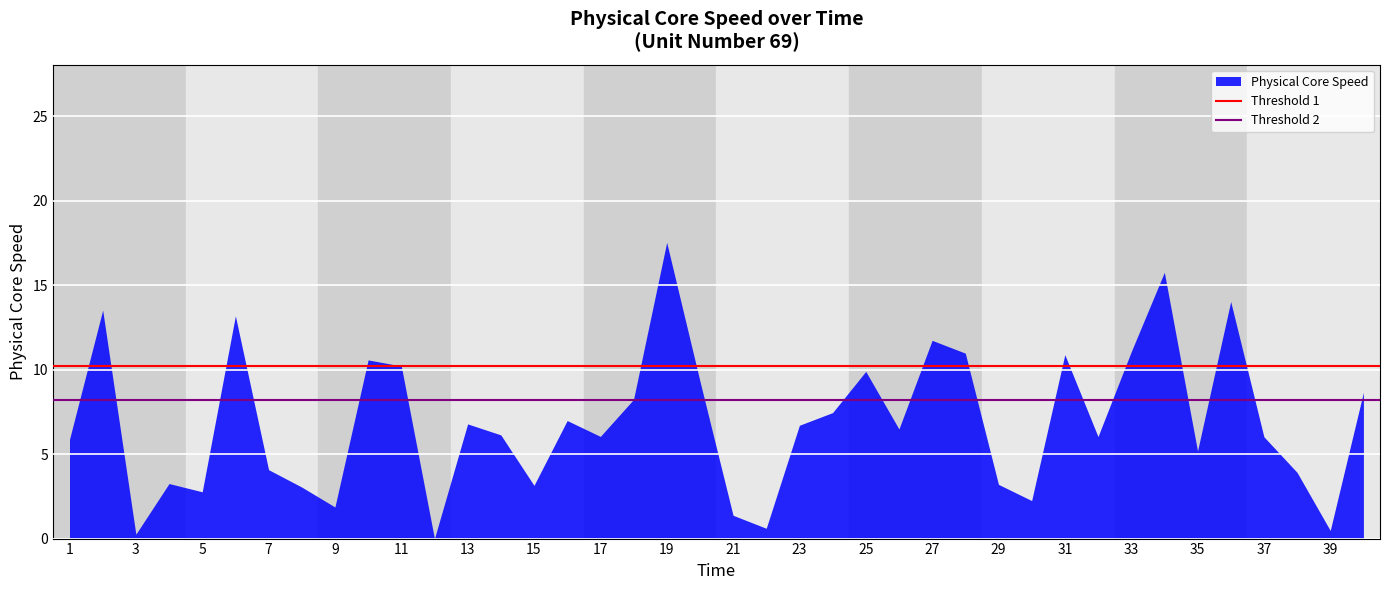

What is the value of the Threshold 1 point at the 1st from the left?

10.2